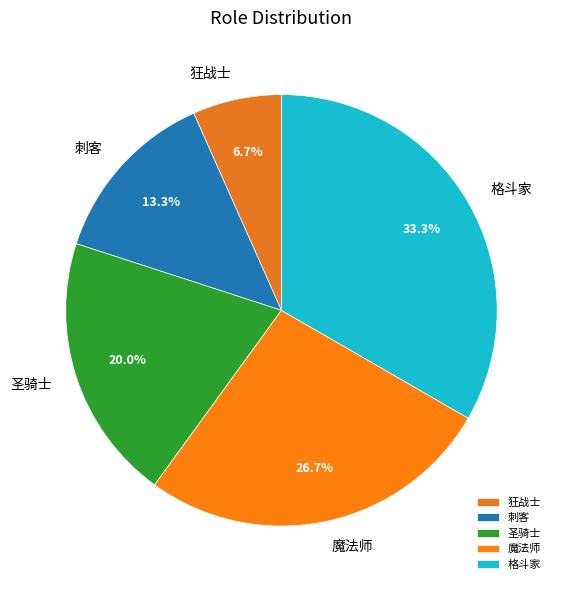

How much of the chart is everything except 圣骑士?

80.0%